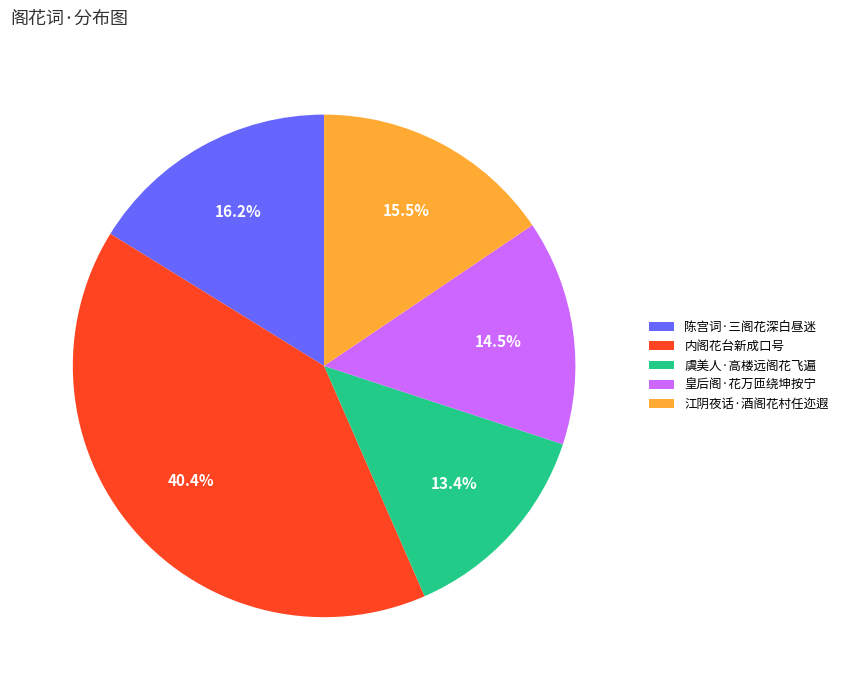

How many segments does this pie chart have?

5